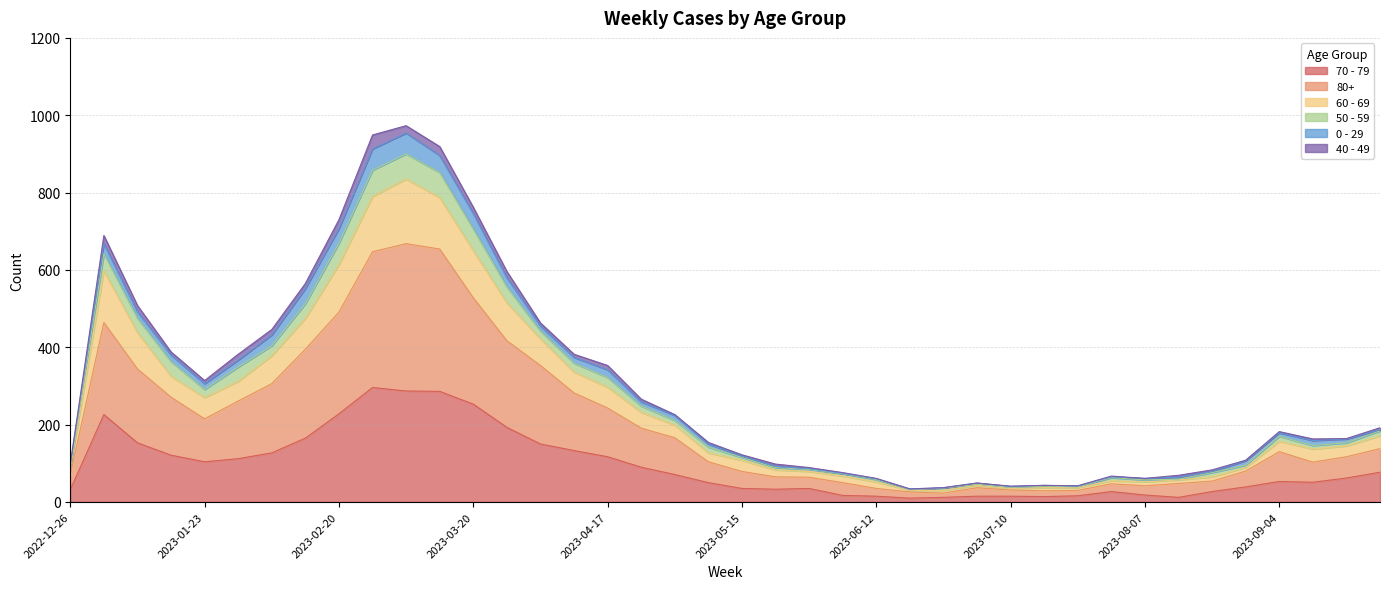

Is it true that 60 - 69 equals 57 at 2023-05-15?

False